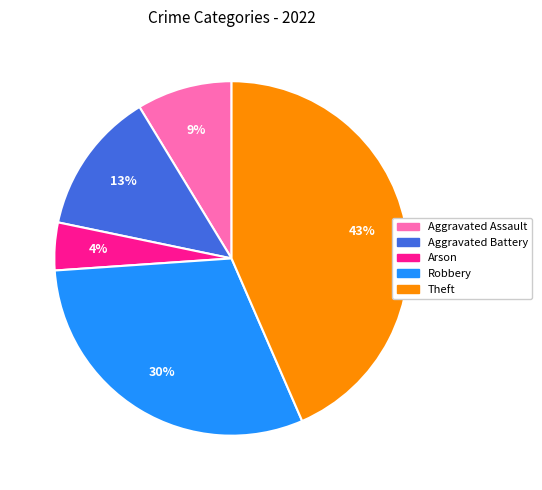

Which category has the smallest portion of the pie?

Arson